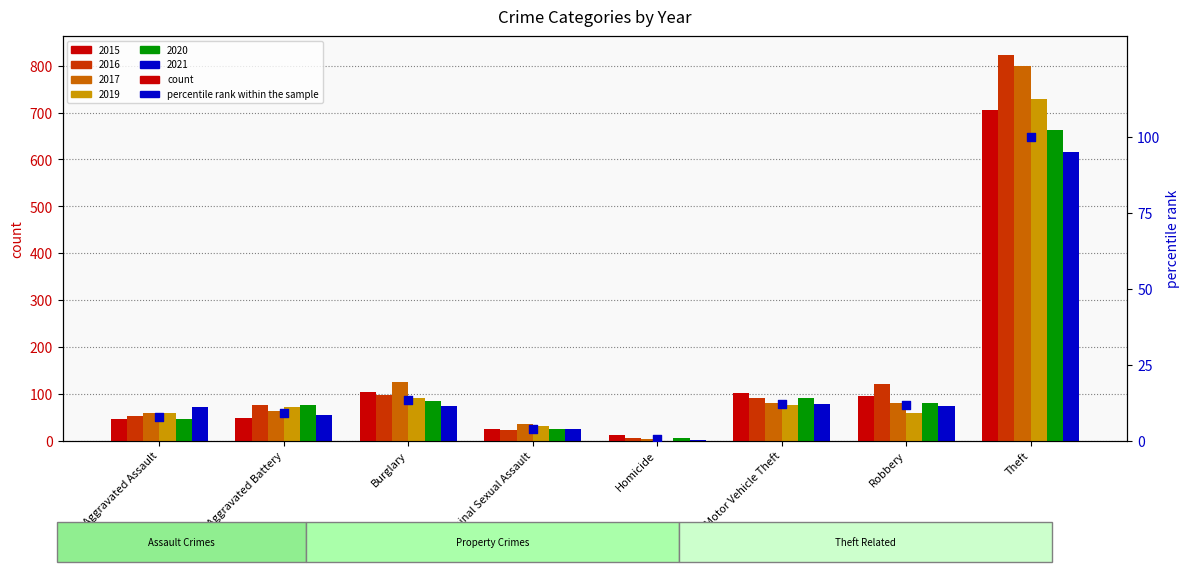

Between Homicide and Burglary, which is larger?

Burglary